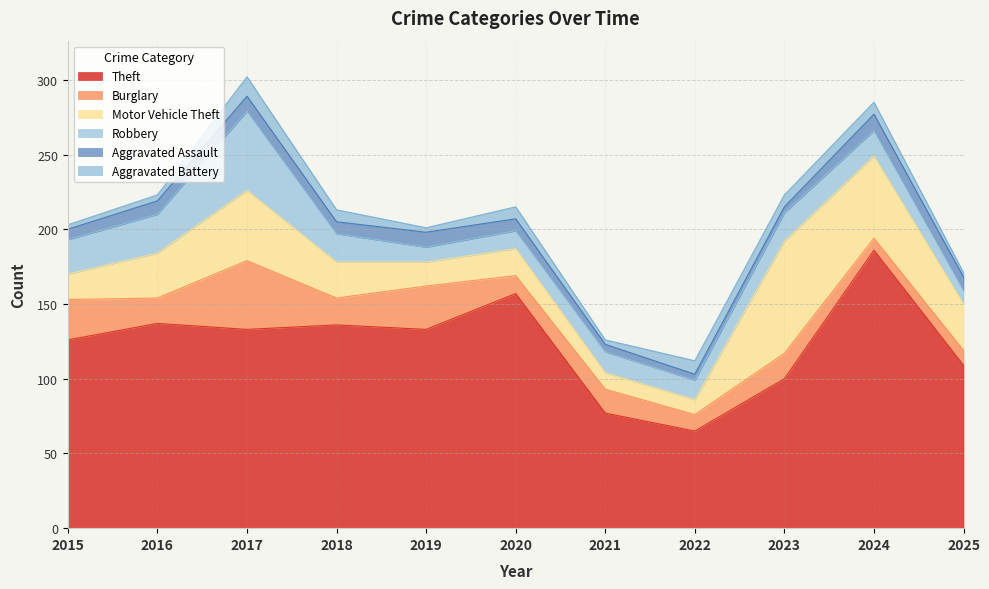

True or false: Robbery has a value of 16 at 2015.

False